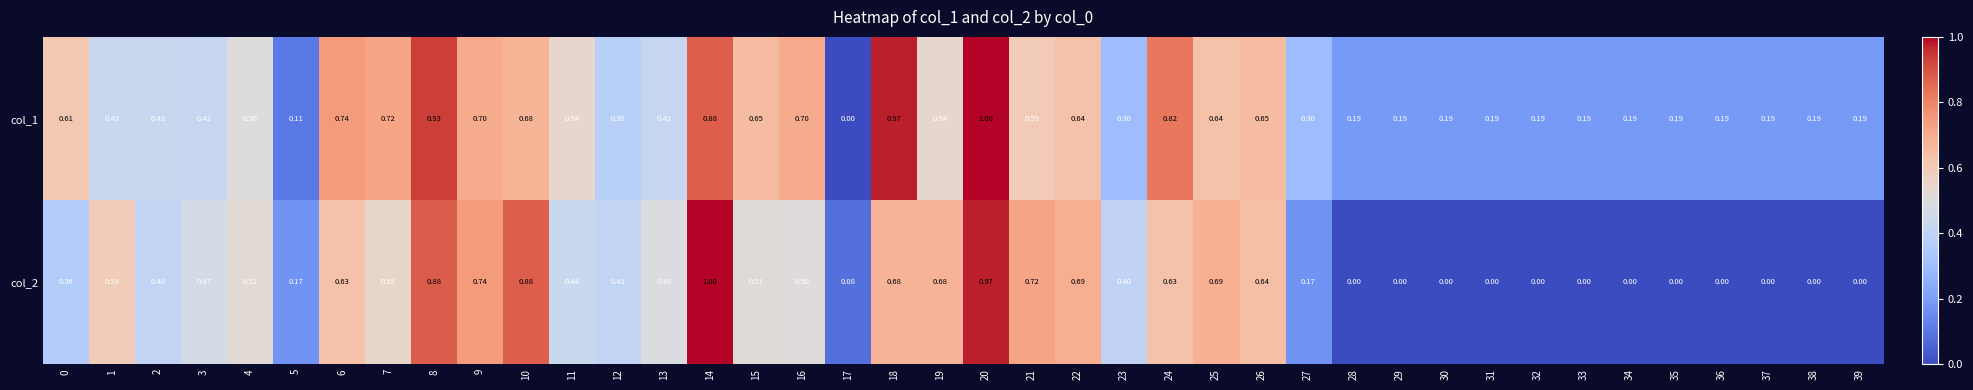

Is the value of col_2 at 16 greater than the value of col_1 at 20?

No